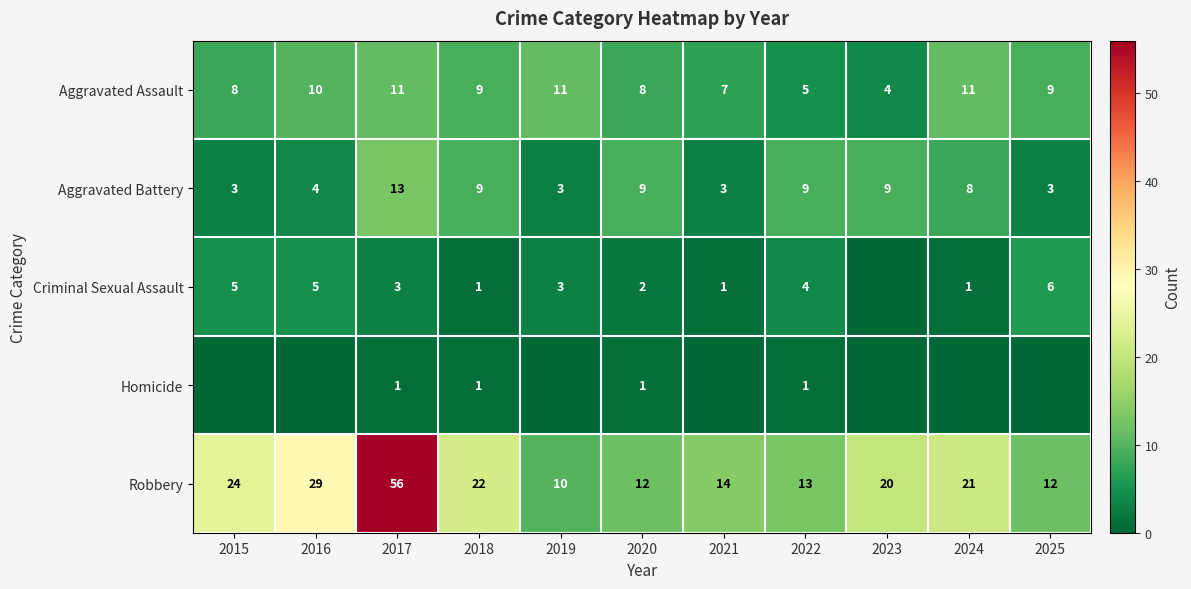

Rank the series at 2022 from lowest to highest value.

Homicide, Criminal Sexual Assault, Aggravated Assault, Aggravated Battery, Robbery